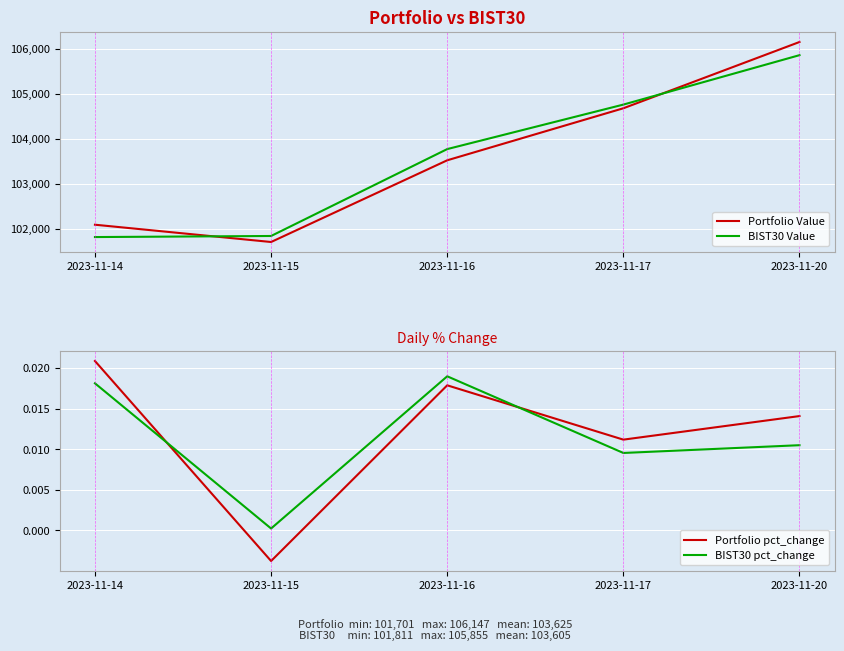

At which category does the chart reach its peak across all series?

2023-11-20